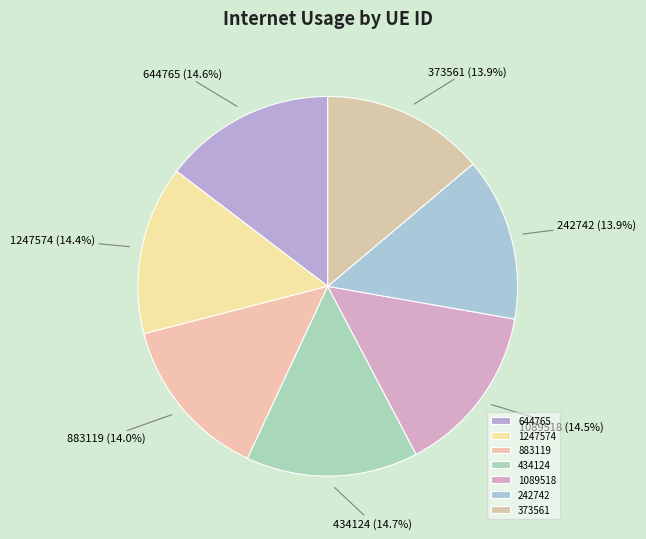

What is the ratio of the value at 1089518 to the value at 644765?

1.0